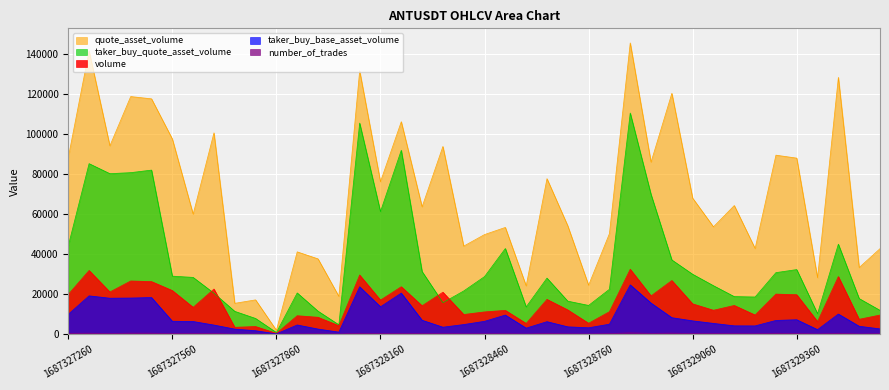

At which label does taker_buy_quote_asset_volume first exceed 28351?

1687327260